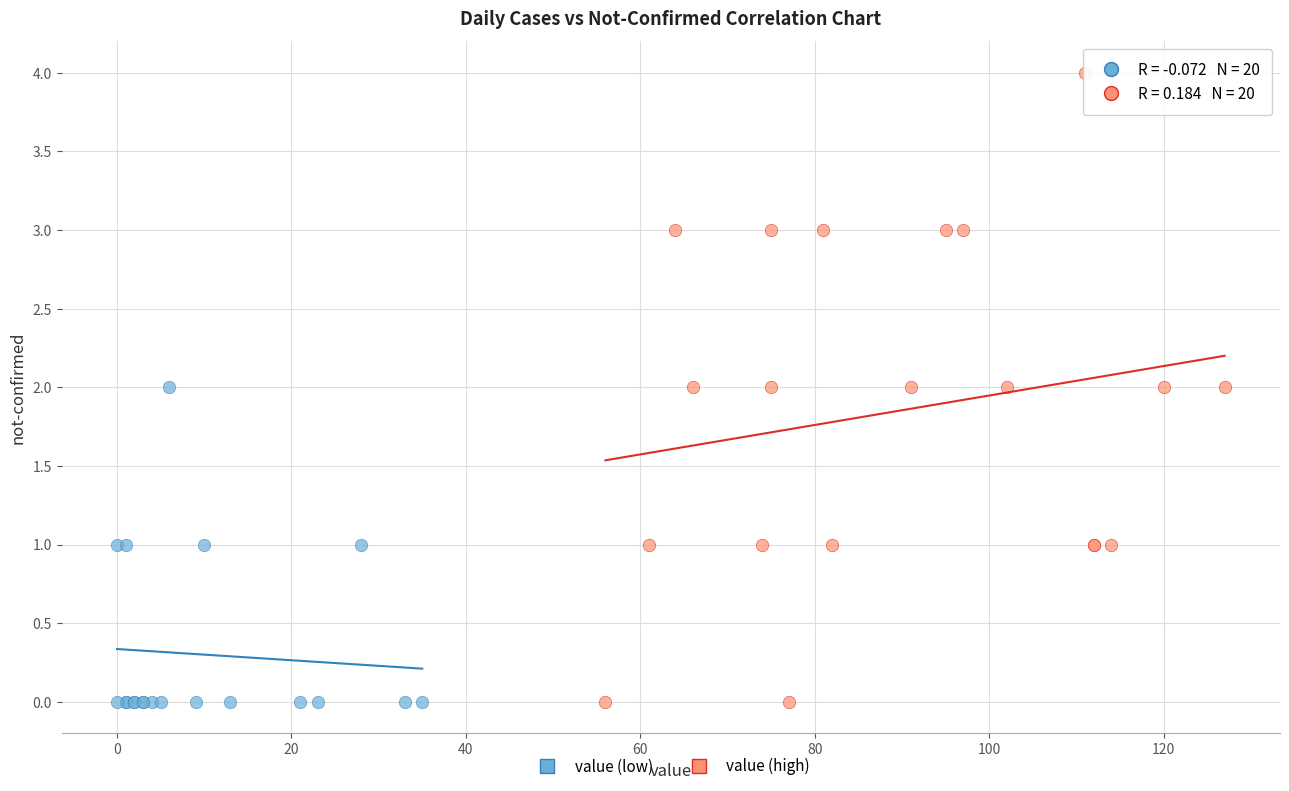

Which series reaches the maximum Y coordinate?

value (high)